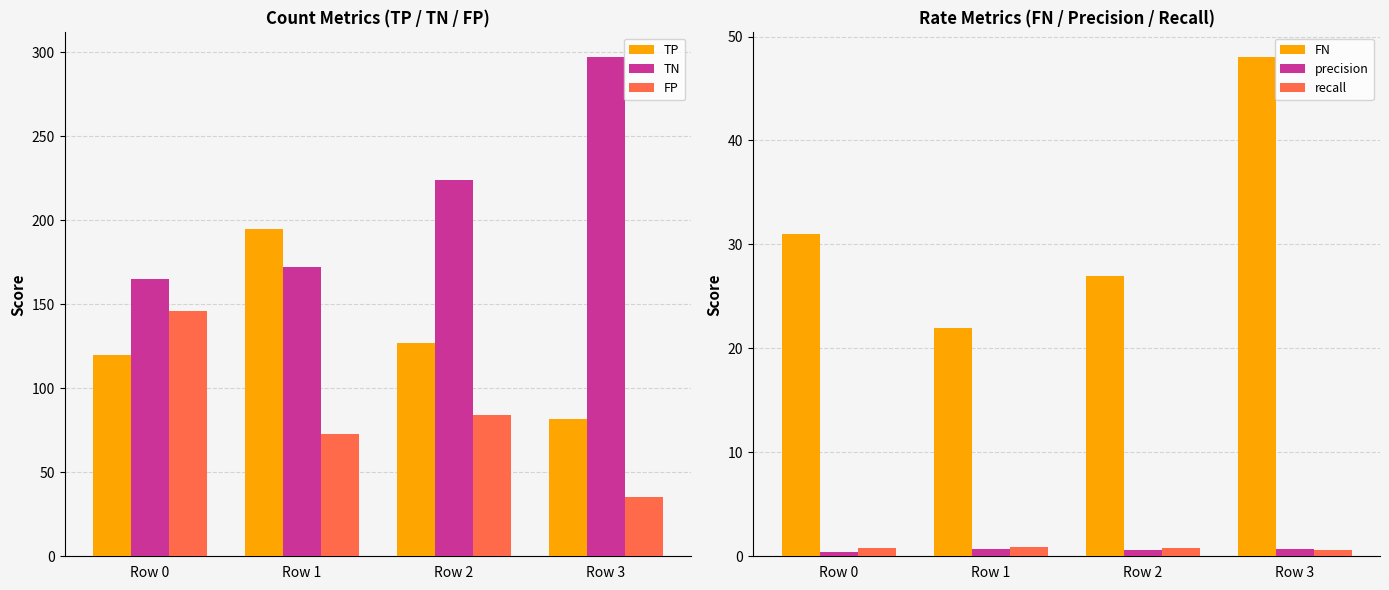

Which series has the largest total across all categories?

TN